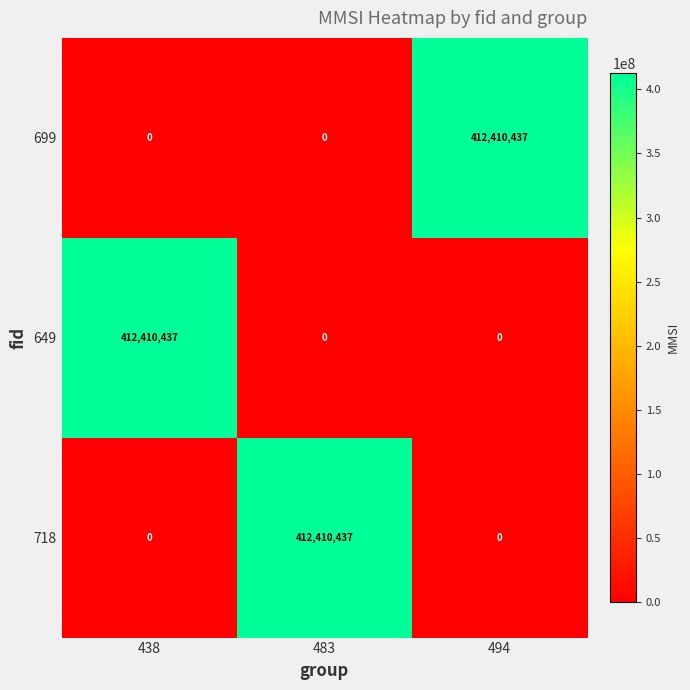

Reading left to right, what are all the values shown in this chart?

699: 438=0	483=0	494=412410437
649: 438=412410437	483=0	494=0
718: 438=0	483=412410437	494=0